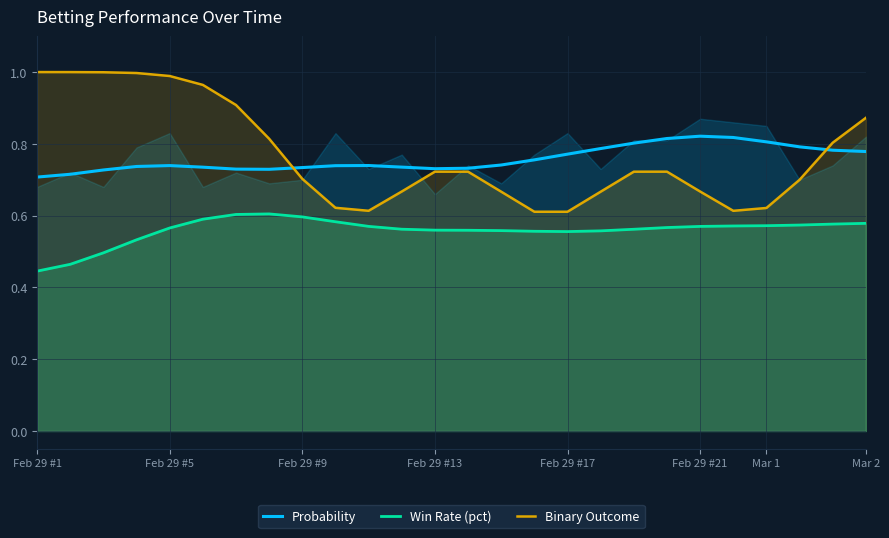

True or false: Probability and Win Rate (pct) cross at least once.

False